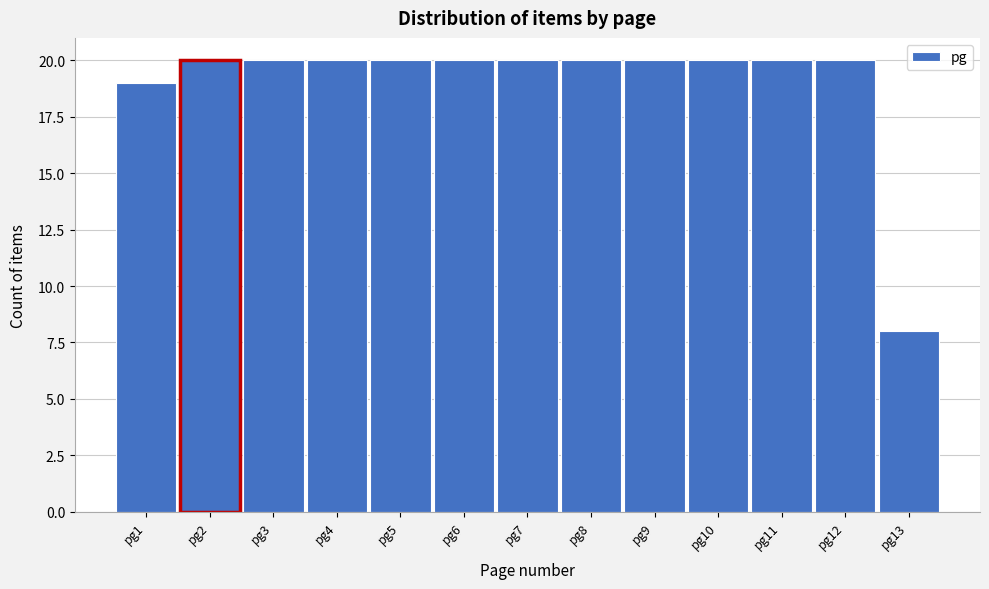

Reading left to right, extract all data points from this chart.

pg1=19	pg2=20	pg3=20	pg4=20	pg5=20	pg6=20	pg7=20	pg8=20	pg9=20	pg10=20	pg11=20	pg12=20	pg13=8